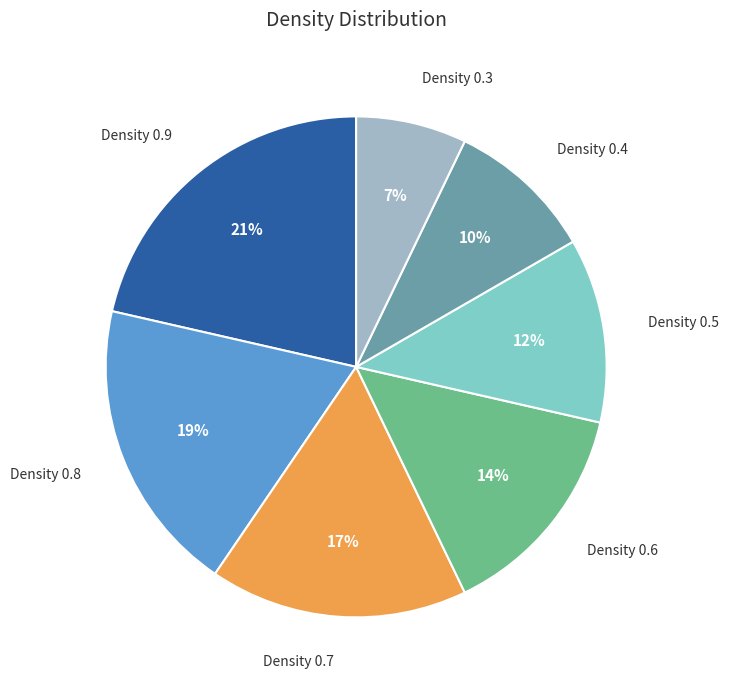

To the nearest percent, what is the combined percentage of Density 0.6 and Density 0.4?

24%